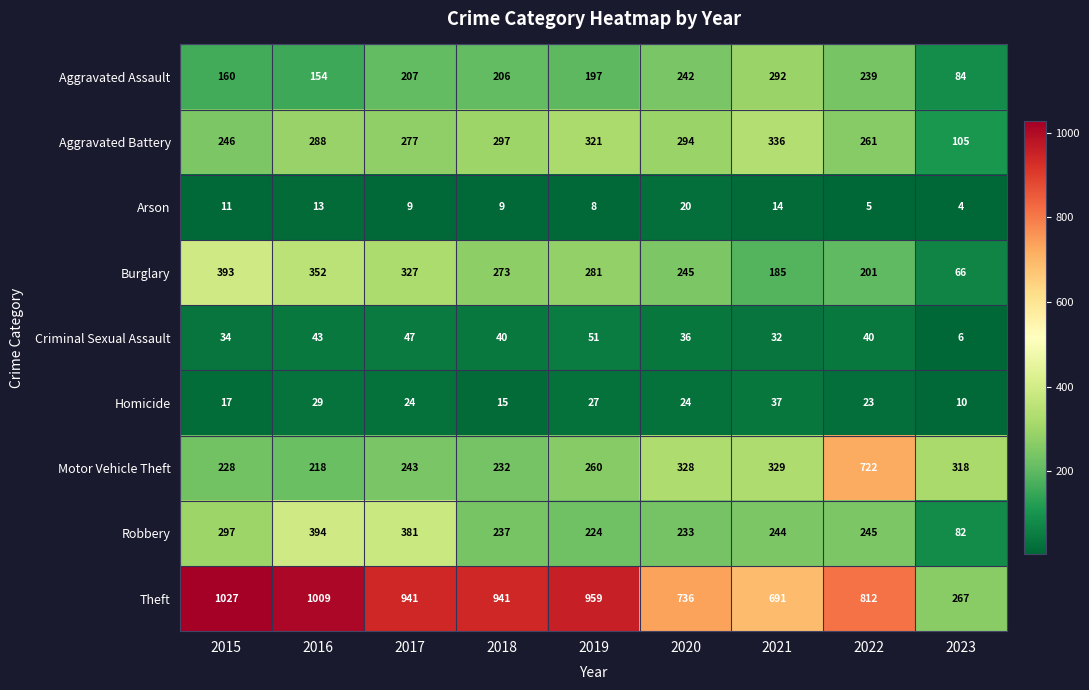

List the series in order of their peak value, highest first.

Theft, Motor Vehicle Theft, Robbery, Burglary, Aggravated Battery, Aggravated Assault, Criminal Sexual Assault, Homicide, Arson